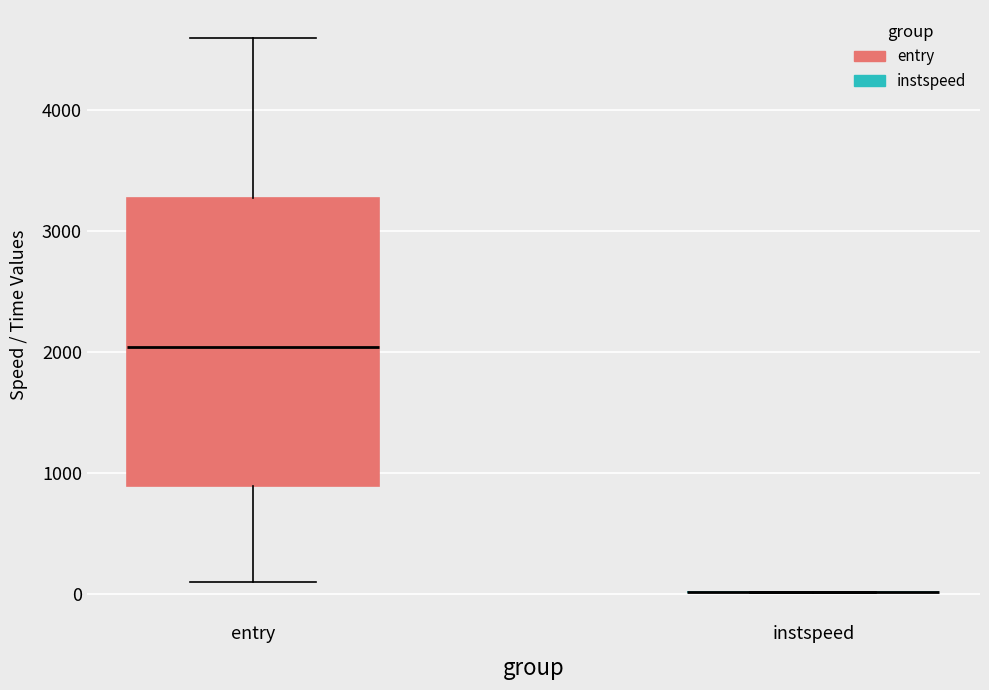

Reading left to right, read every box against the y-axis: the position of its median line, the range the box covers, and the ends of its whiskers. The values are not printed on the chart, so give them approximately, as read against the axis.

entry: median 2000, box 900 to 3300, whiskers 100 to 4600
instspeed: box collapsed to a line at 0, whiskers 0 to 0